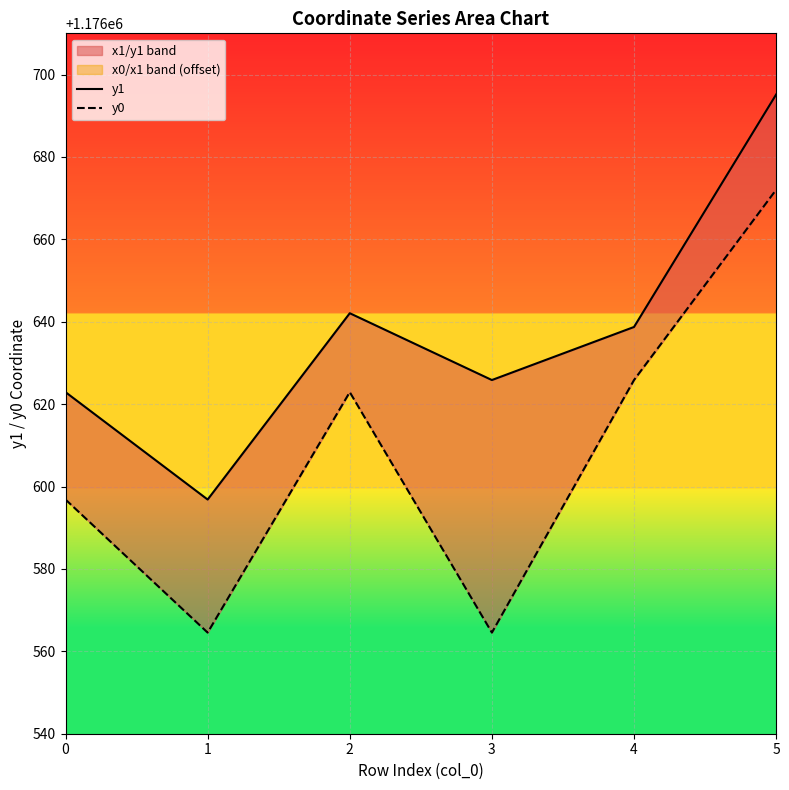

At which label does y1 reach its peak?

5